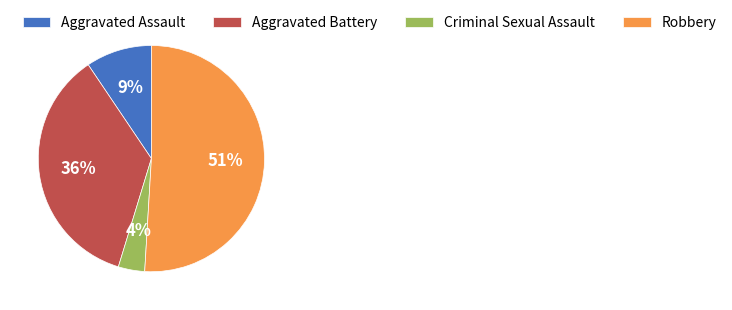

To the nearest percent, what is the combined percentage of Aggravated Battery and Aggravated Assault?

45%